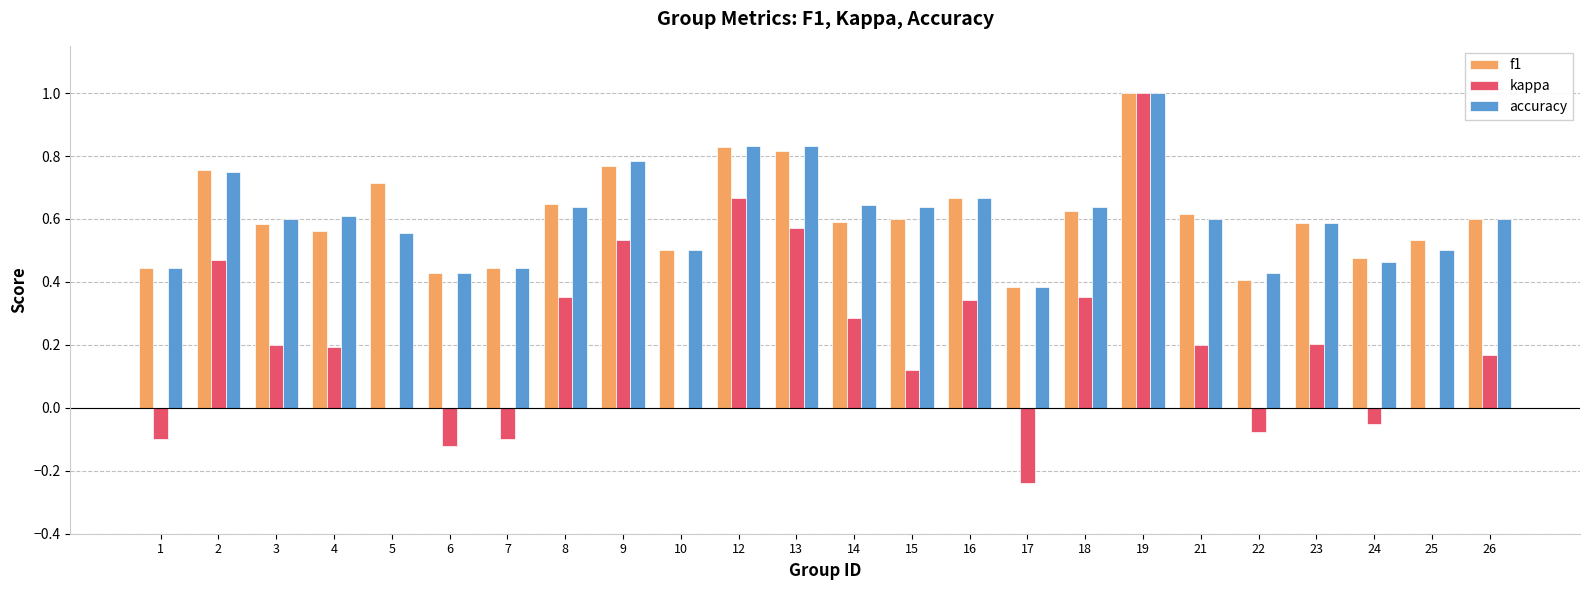

What is the sum of the accuracy values at 23 and 5?

1.1